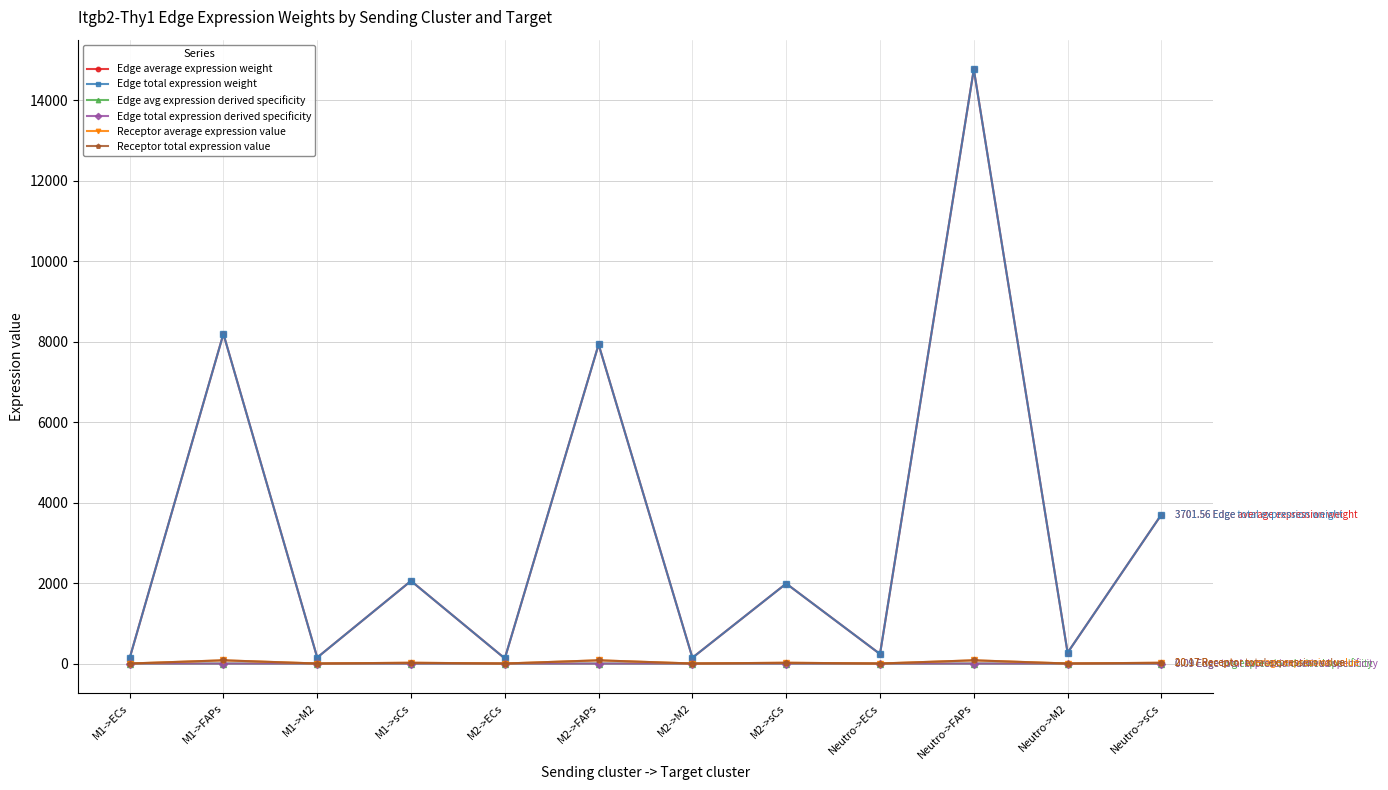

Is this an area chart (filled region under the line)?

No